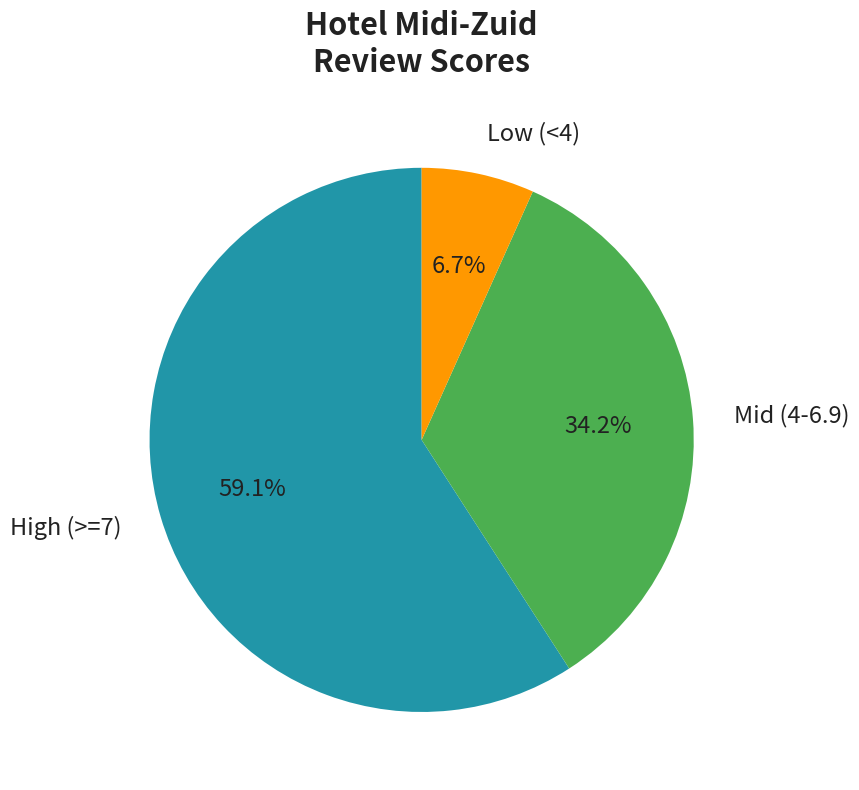

How many slices are in this pie chart?

3